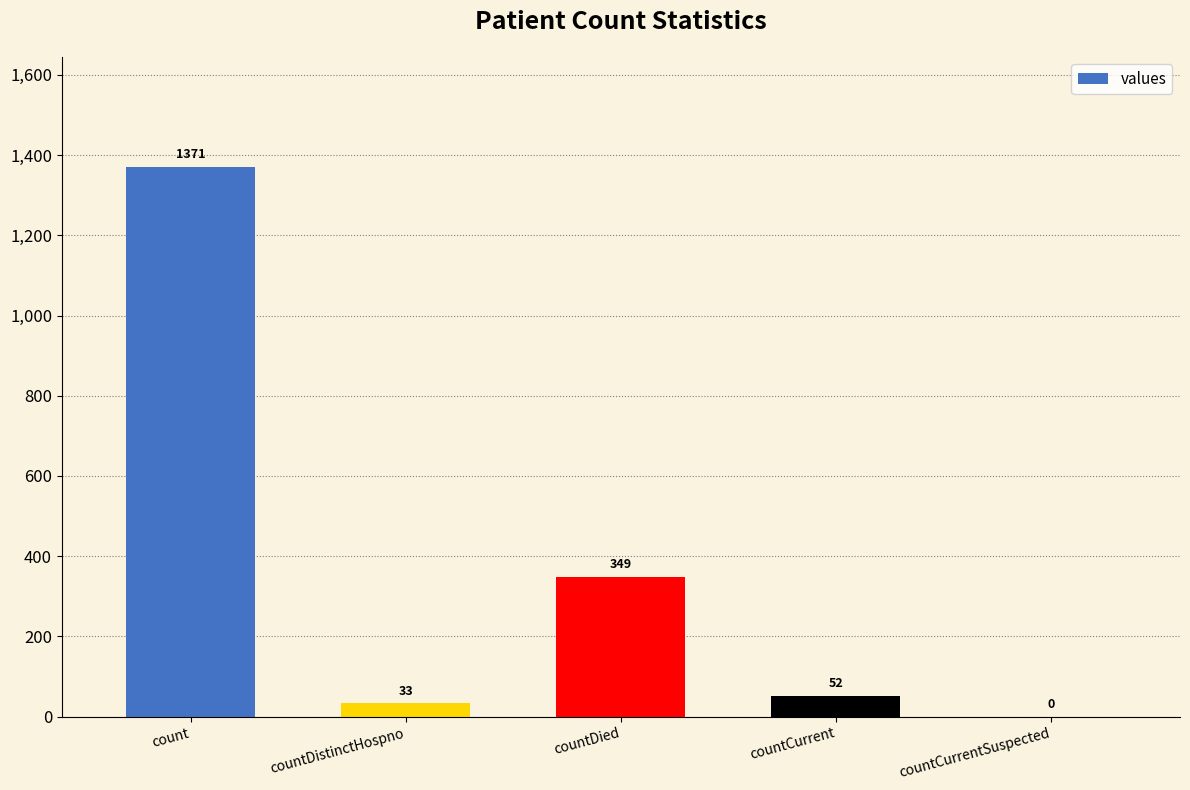

The value at countDied is 214. True or false?

False